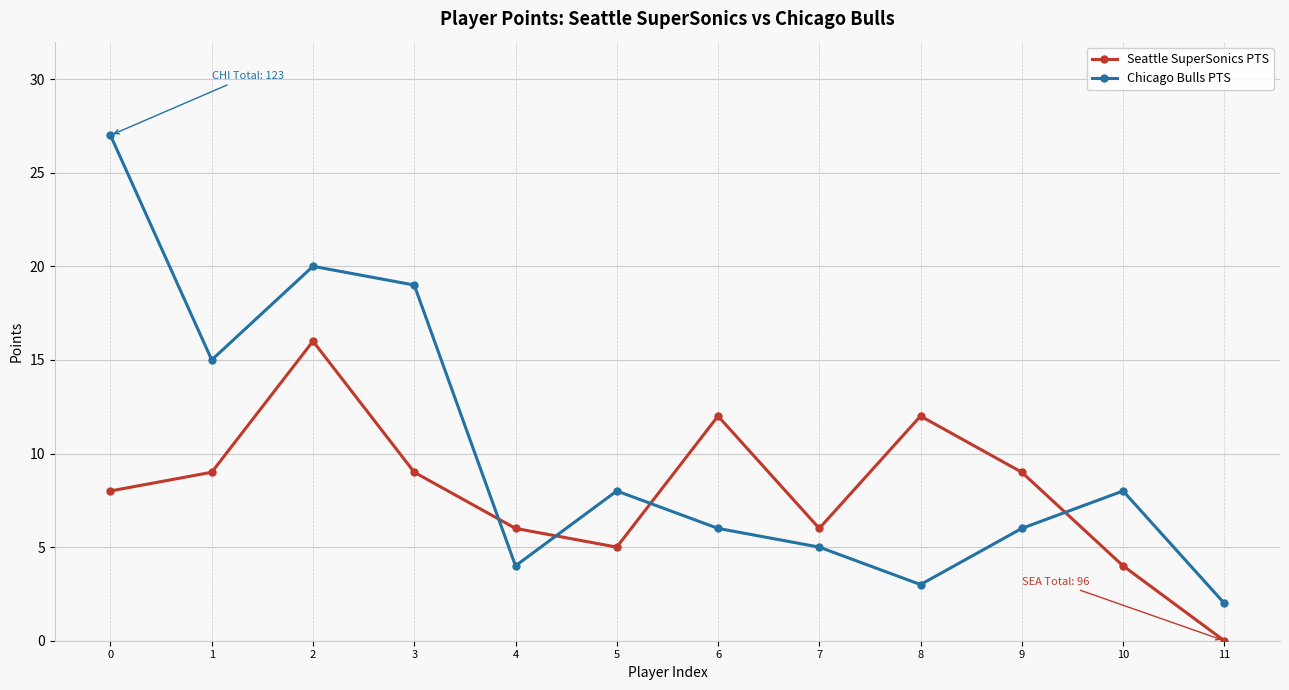

Is this an area chart (filled region under the line)?

No